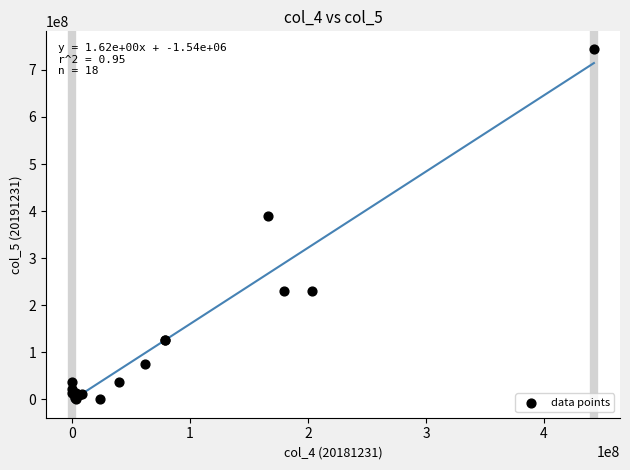

What Y value in the scatter plot is closest to 372267456?

388895420.4